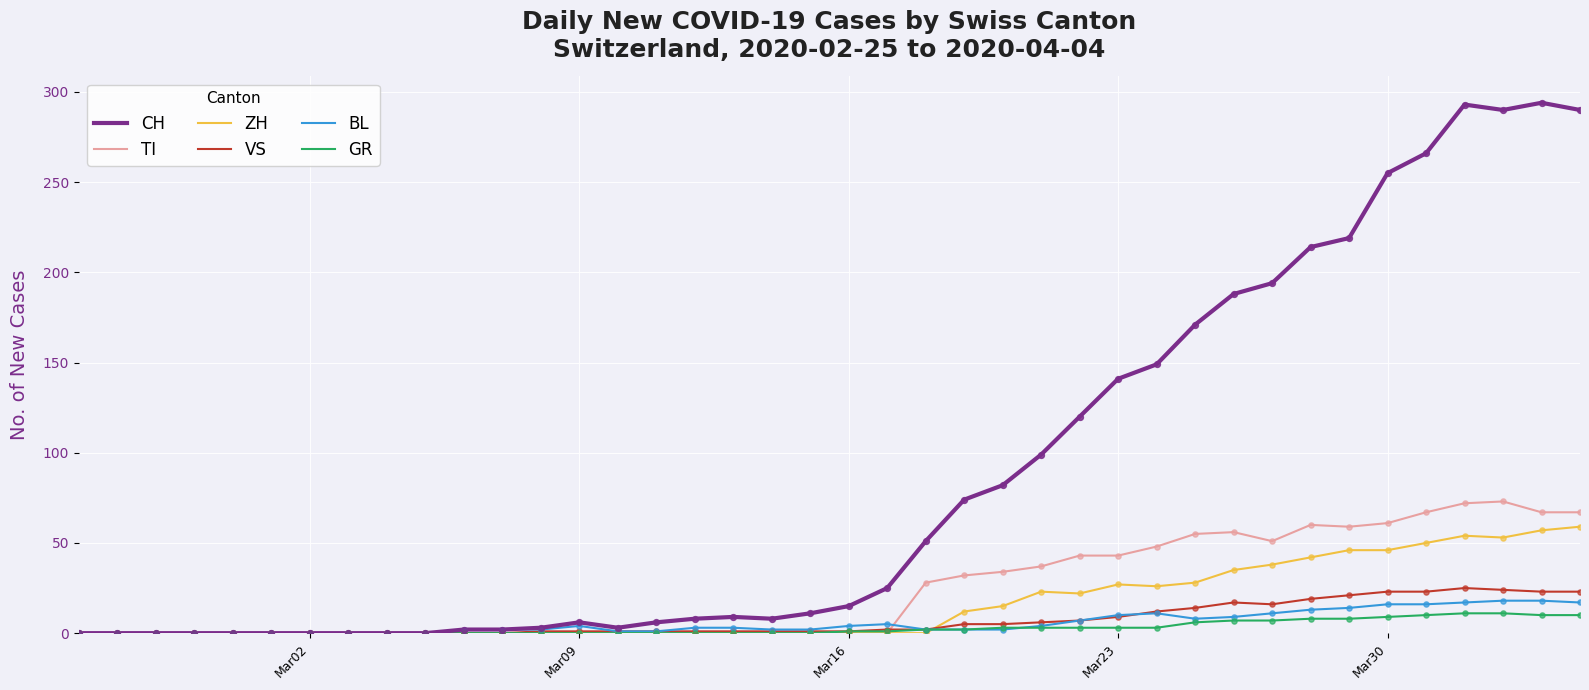

Which series has the largest total across all categories?

CH